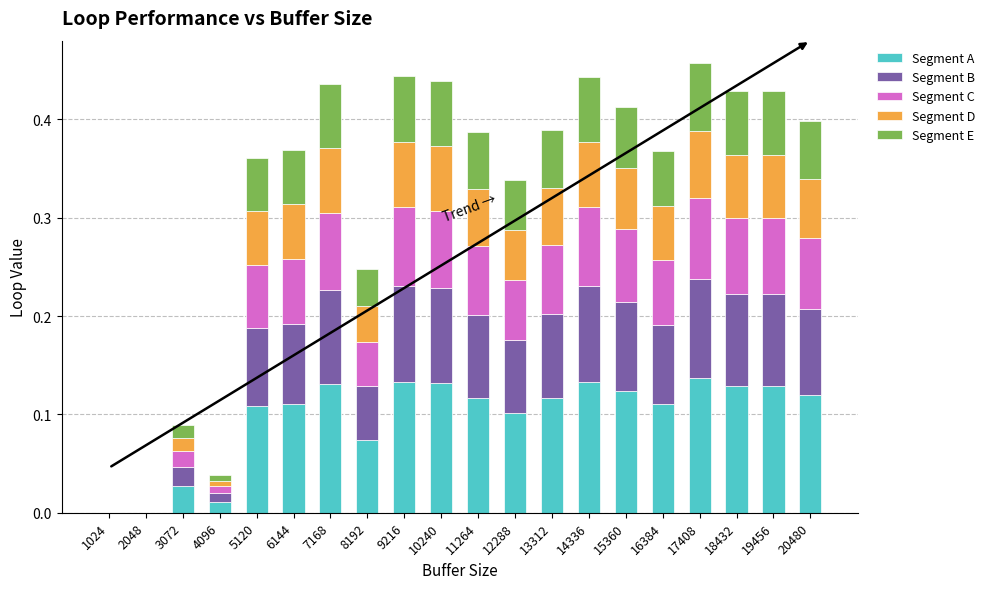

True or false: Segment A has a value of 0.2 at 20480.

False